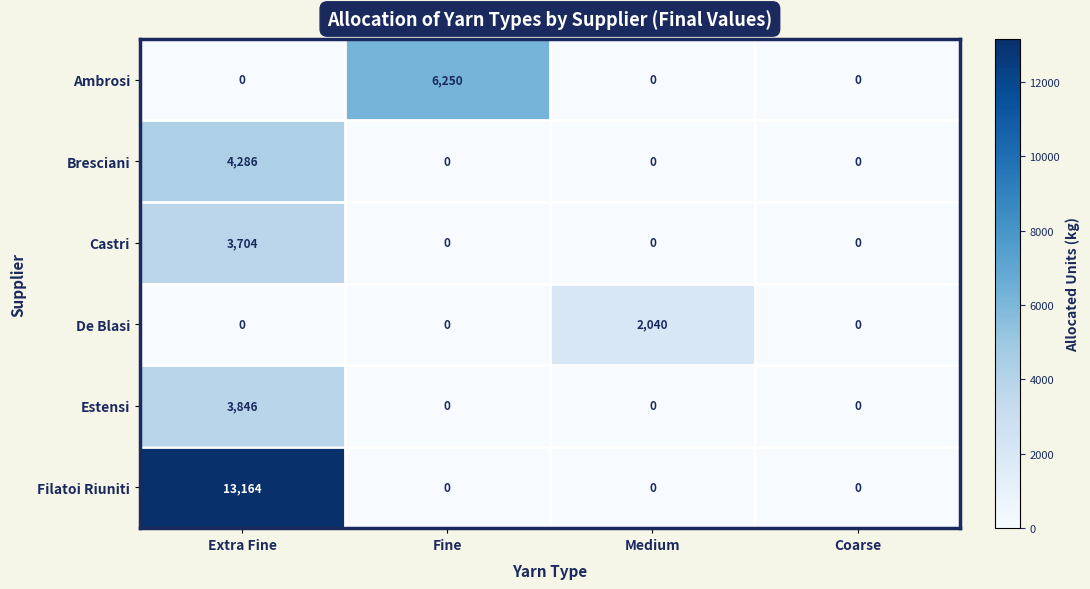

Is it true that Filatoi Riuniti equals 0 at Fine?

True